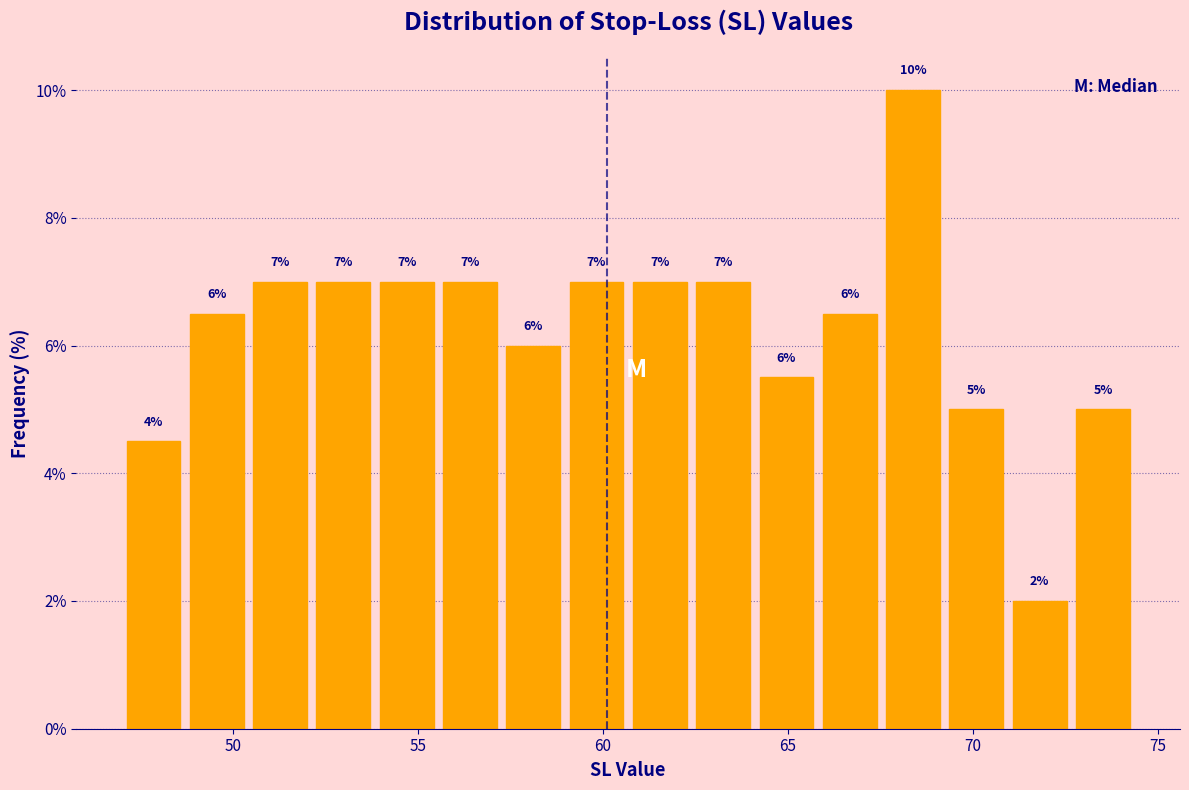

Read against the x-axis, roughly where is the centre of the tallest bar?

68.5